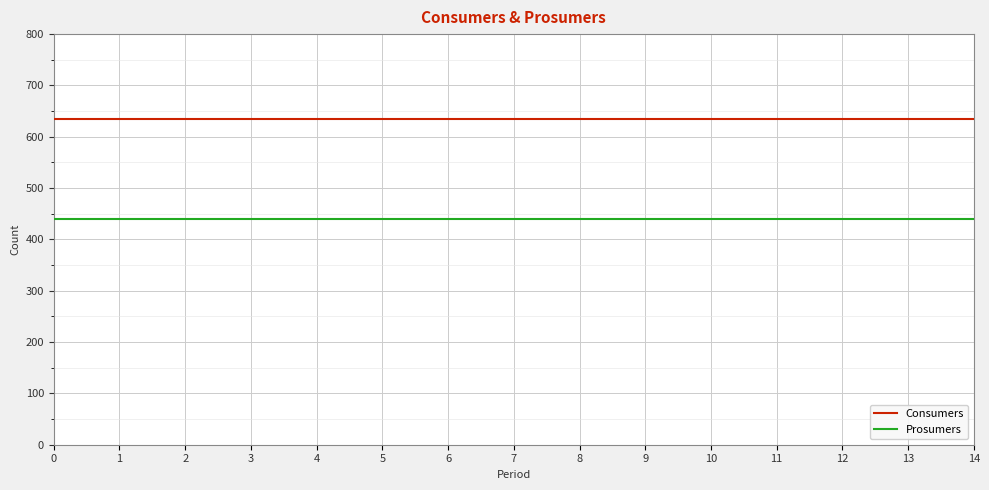

What is the minimum value for Prosumers?

440